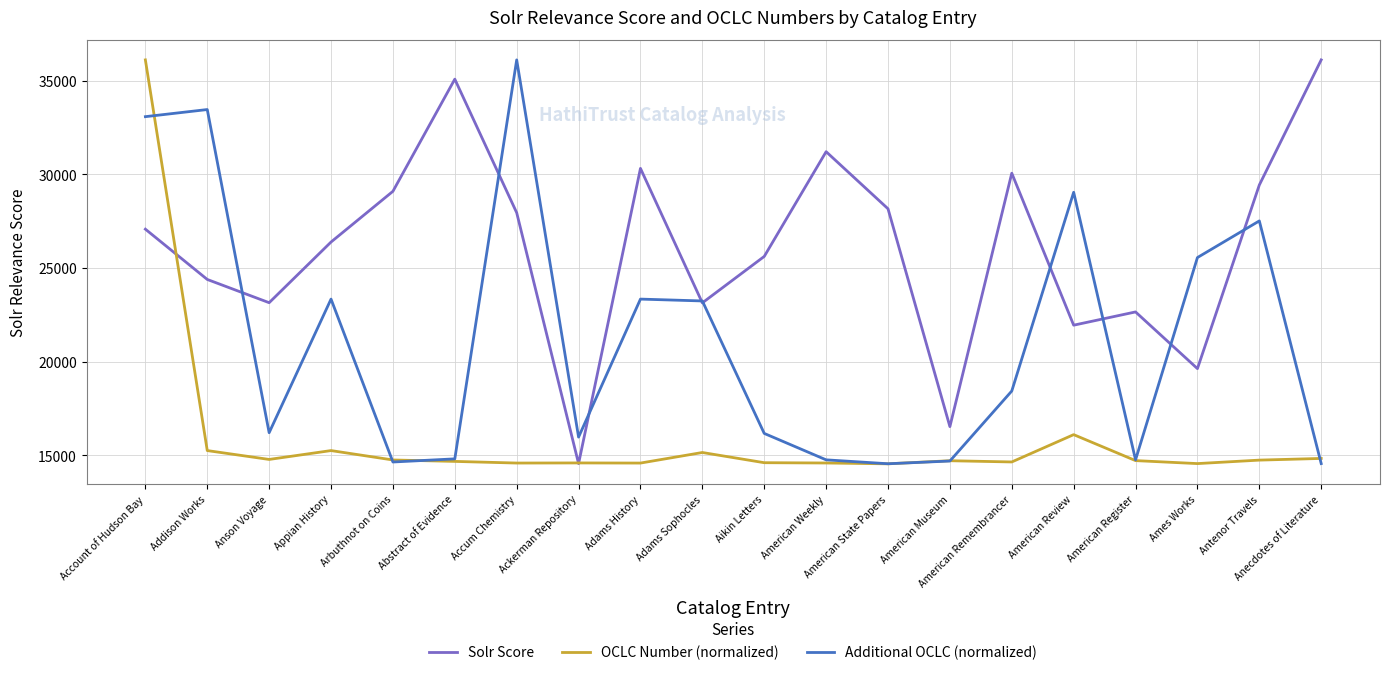

Which category has the highest value in the Additional OCLC (normalized) series?

Accum Chemistry